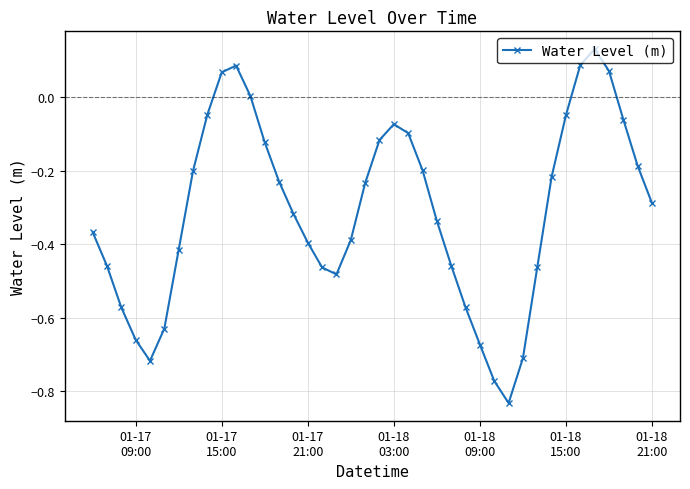

How many interior local peaks (higher than both neighbors) does the data have?

3